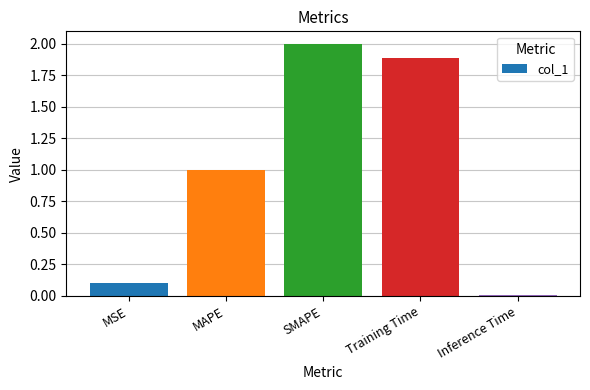

Which has a higher value, SMAPE or MSE?

SMAPE